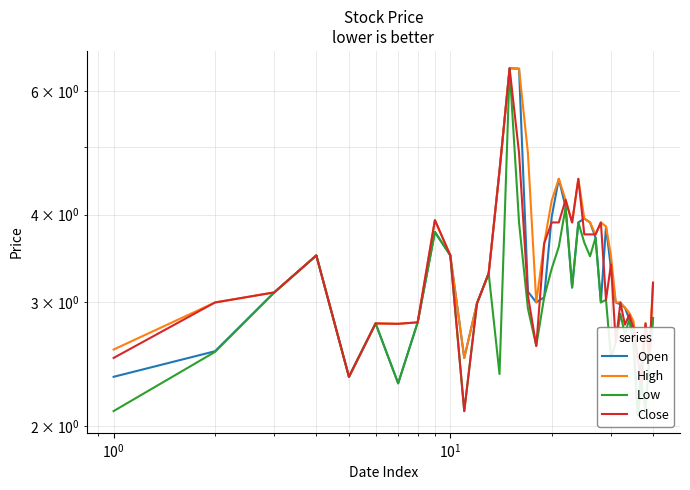

Is the value of Open at 12 greater than the value of Close at 15?

No